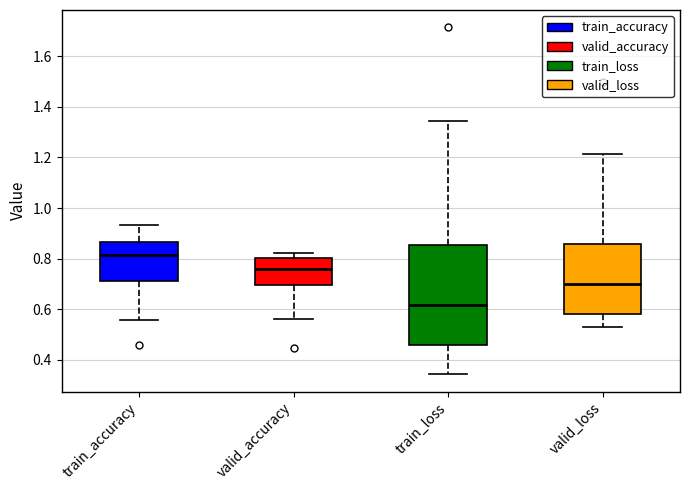

Which box has the highest median line?

train_accuracy